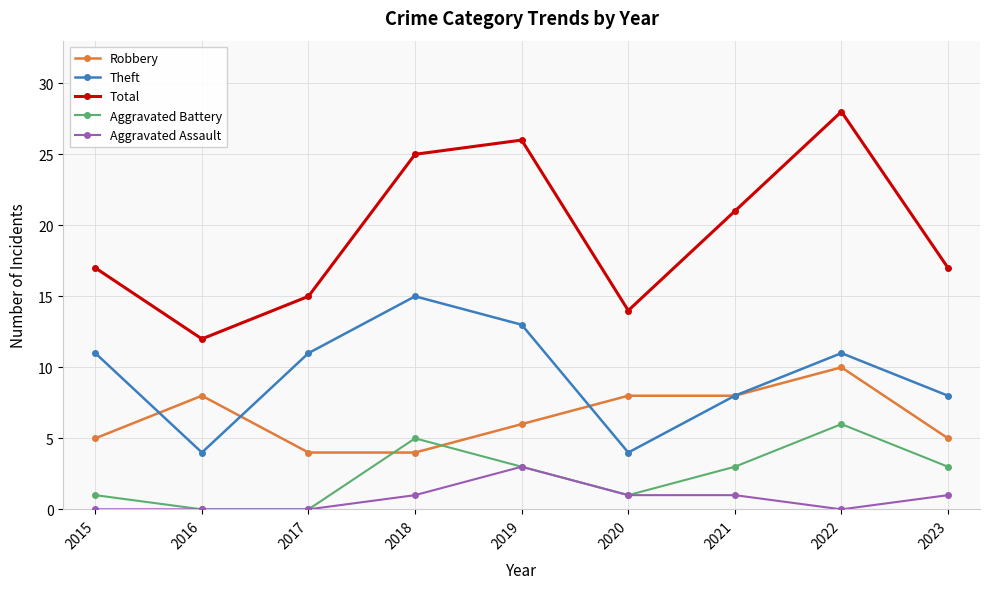

Rank the series by their maximum value, from lowest to highest.

Aggravated Assault, Aggravated Battery, Robbery, Theft, Total